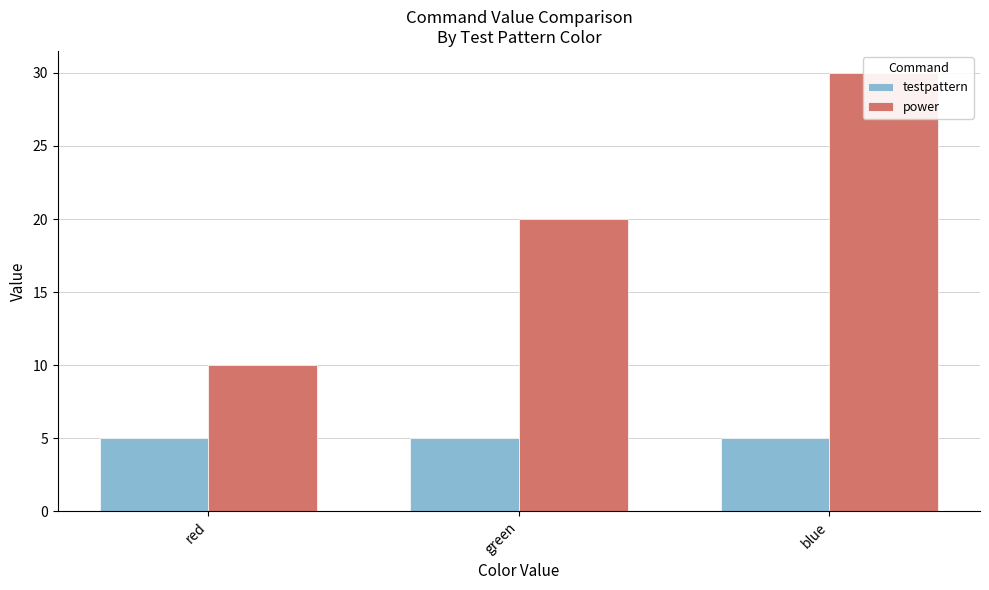

What are all the series names shown in the legend?

testpattern, power